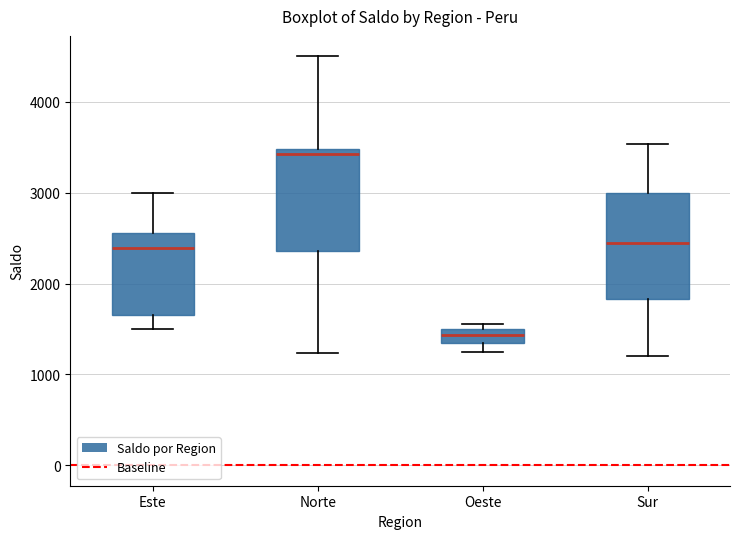

Which box has the lowest median line?

Oeste